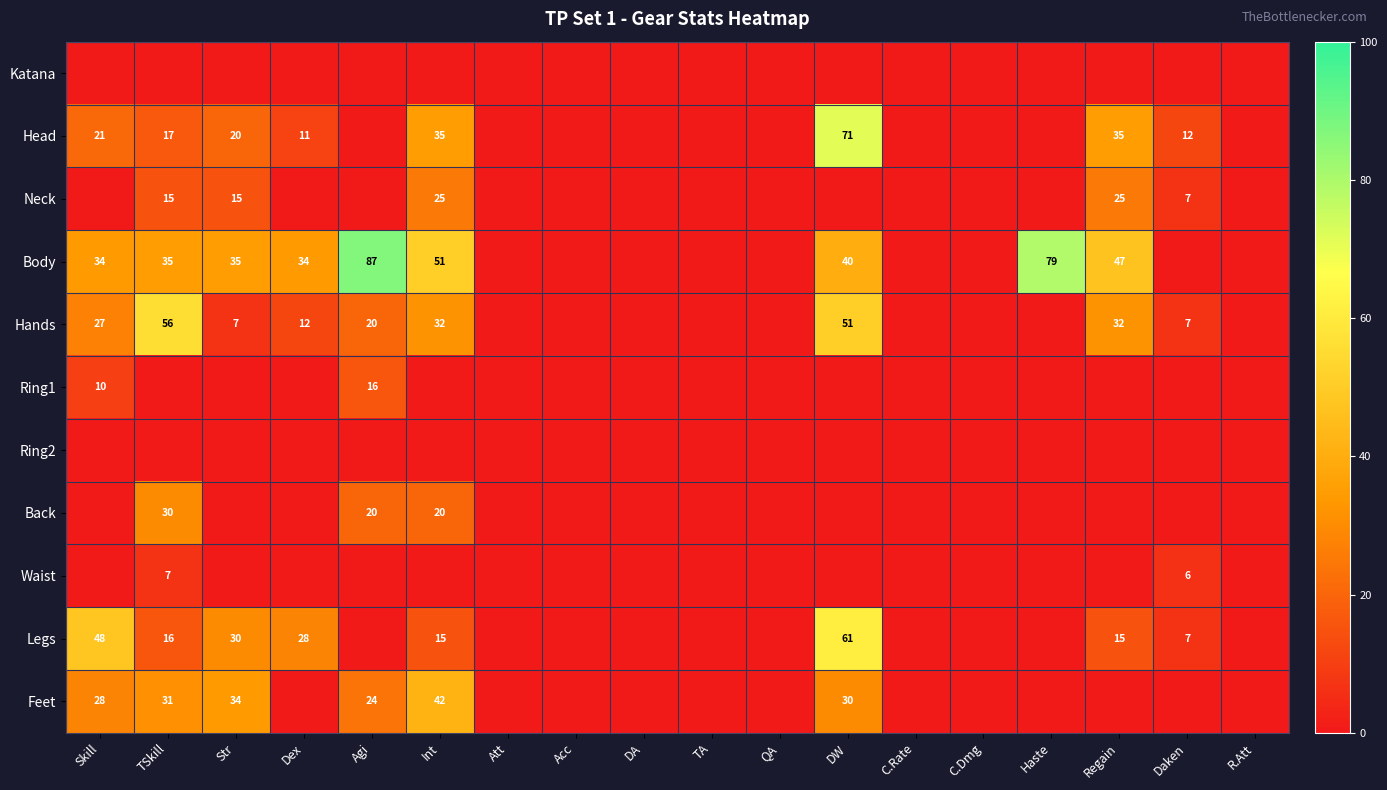

Is it true that Hands equals 27 at Skill?

True